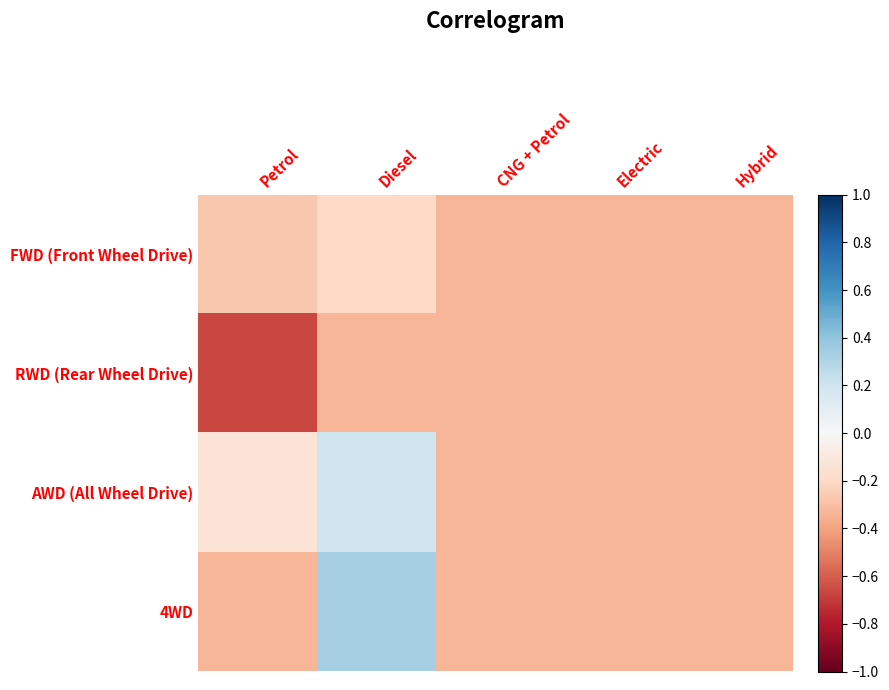

List the series in order of their peak value, highest first.

4WD, AWD (All Wheel Drive), FWD (Front Wheel Drive), RWD (Rear Wheel Drive)